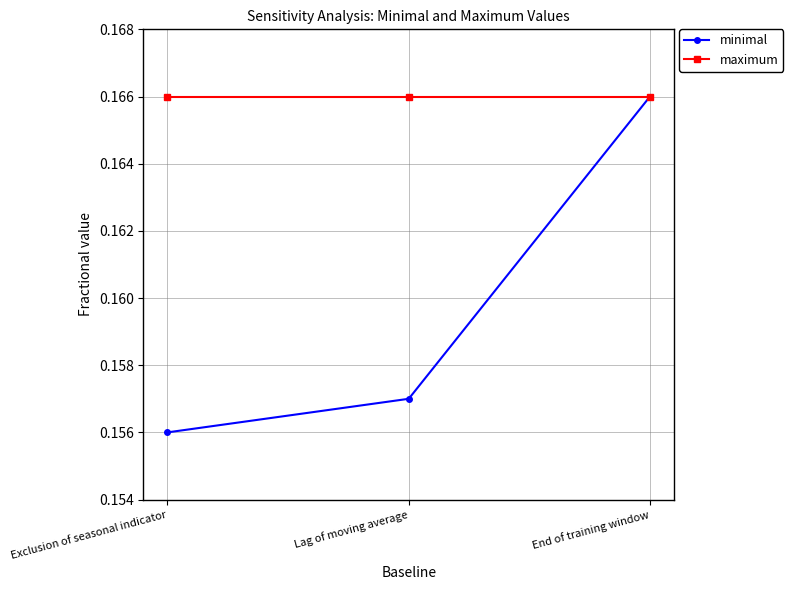

What is the total value across all series at Lag of moving average?

0.3